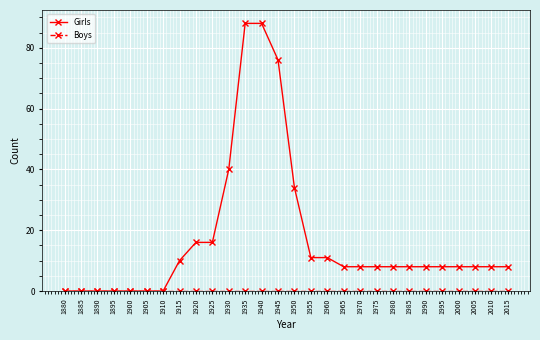

The Girls series shows 3 at 1985. True or false?

False